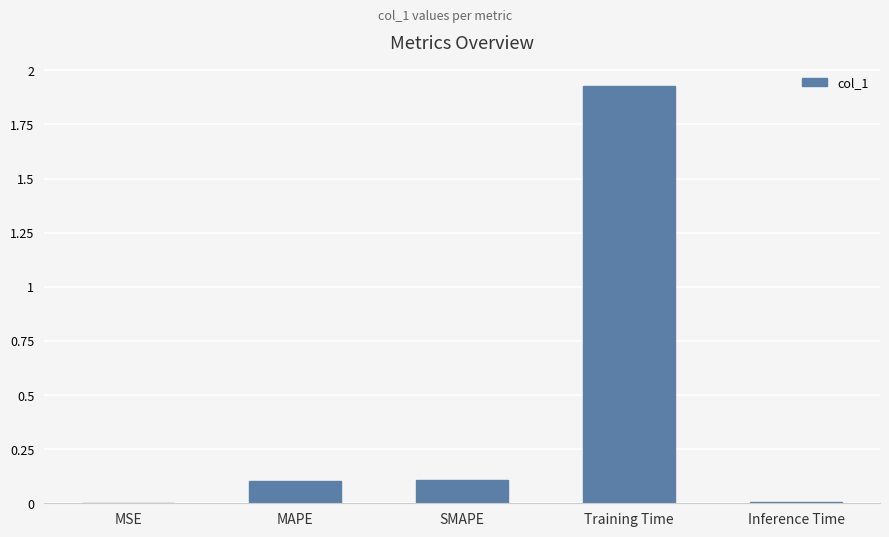

The value at SMAPE is 0.2. True or false?

False